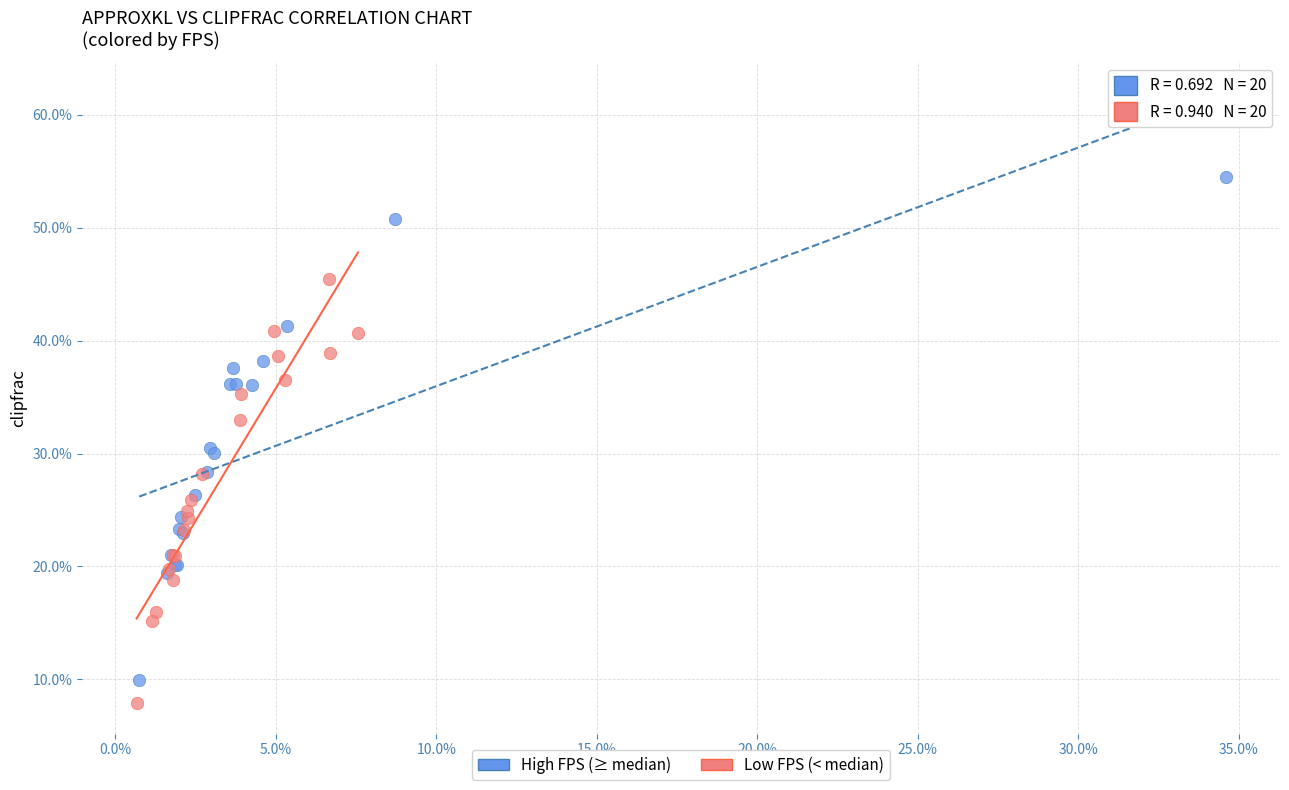

What are all the series names shown in the legend?

High FPS (≥ median), Low FPS (< median)